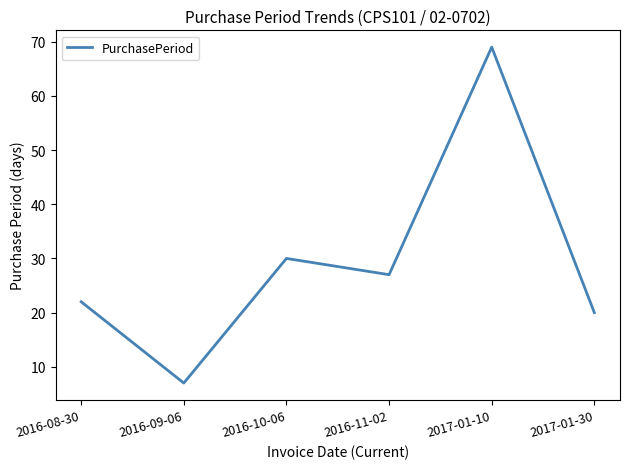

Rank the categories by value from highest to lowest.

2017-01-10, 2016-10-06, 2016-11-02, 2016-08-30, 2017-01-30, 2016-09-06